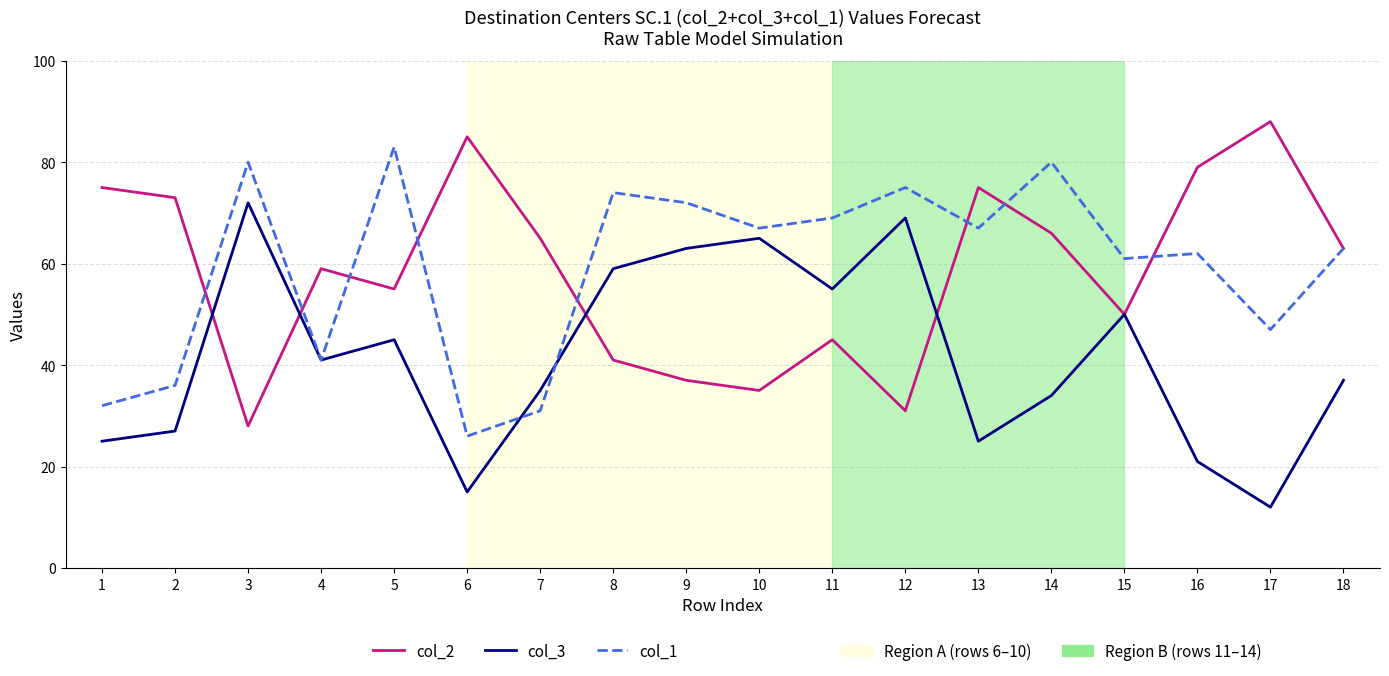

How many lines are shown in the chart?

3